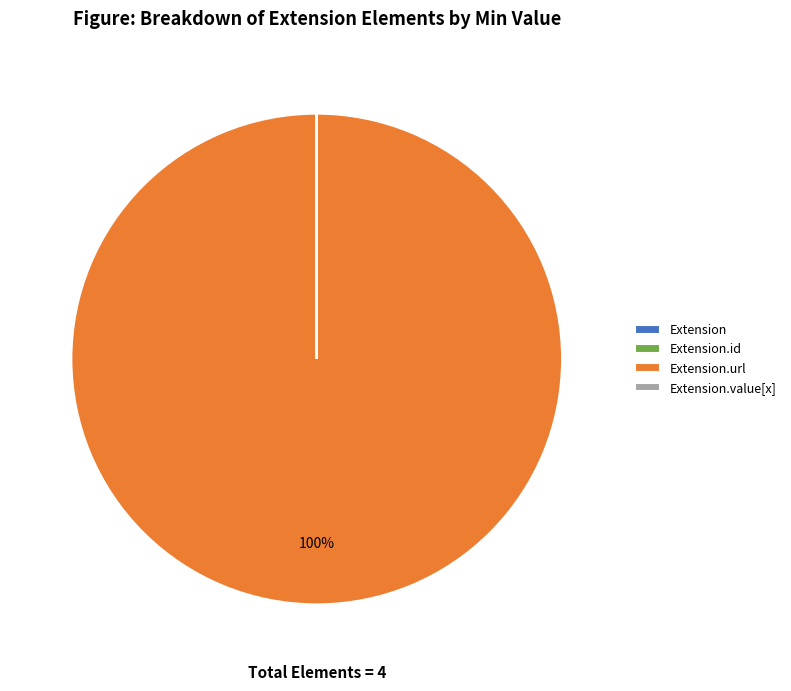

Does any single category account for the majority?

Yes